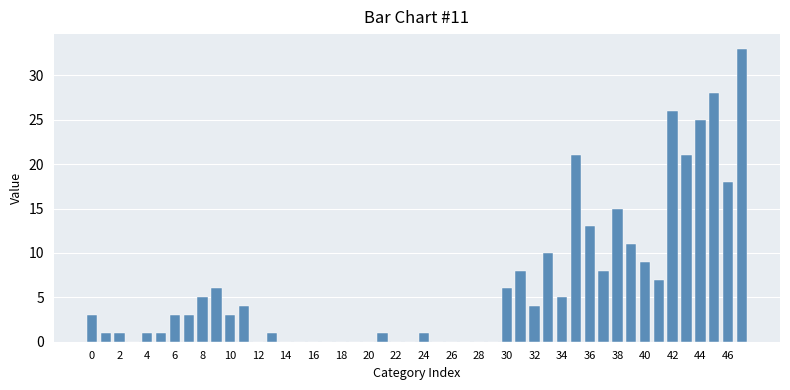

What is the sum of all values?

302